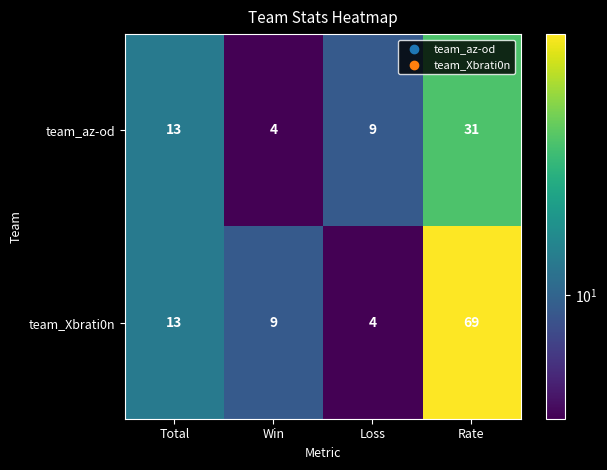

Rank the categories by team_Xbrati0n value from highest to lowest.

Rate, Total, Win, Loss